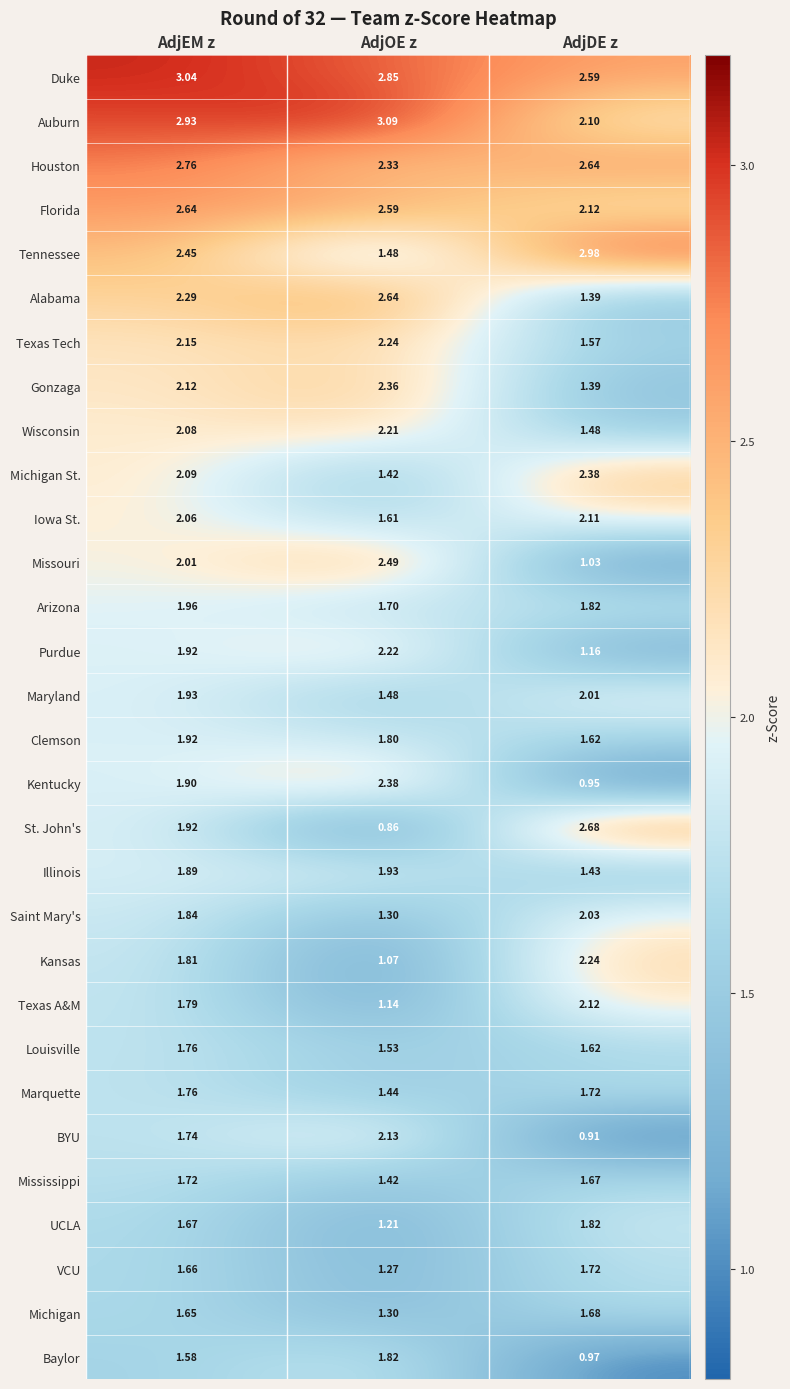

At which category is the sum across all series the highest?

AdjEM z